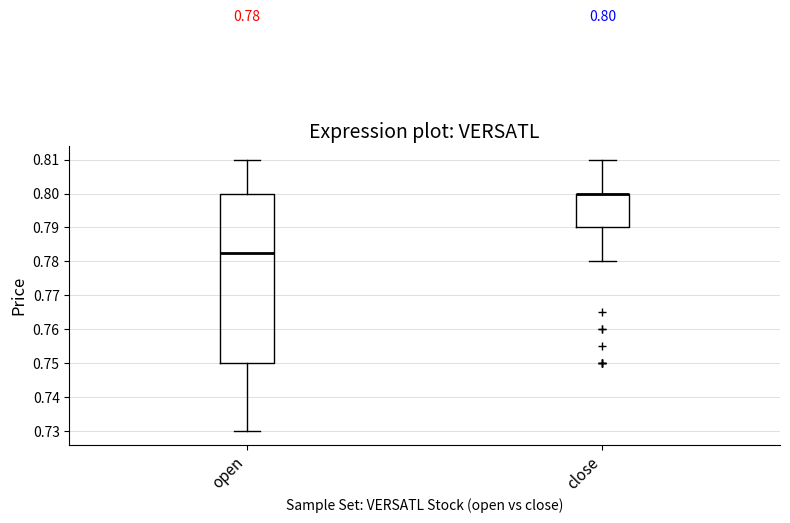

Which box is the tallest, from its lower edge to its upper edge?

open